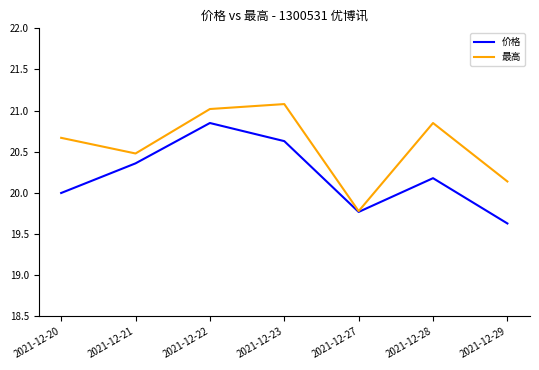

True or false: 价格 has a value of 20.2 at 2021-12-28.

True